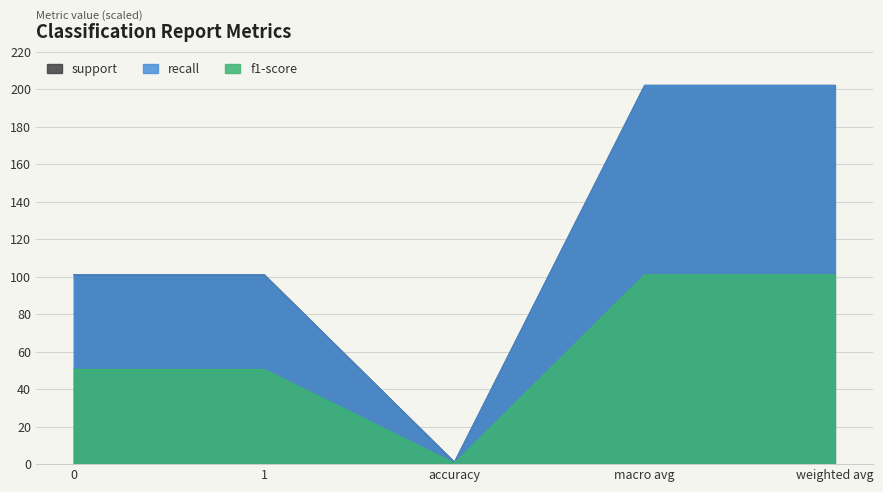

Is it true that f1-score equals 2 at accuracy?

False